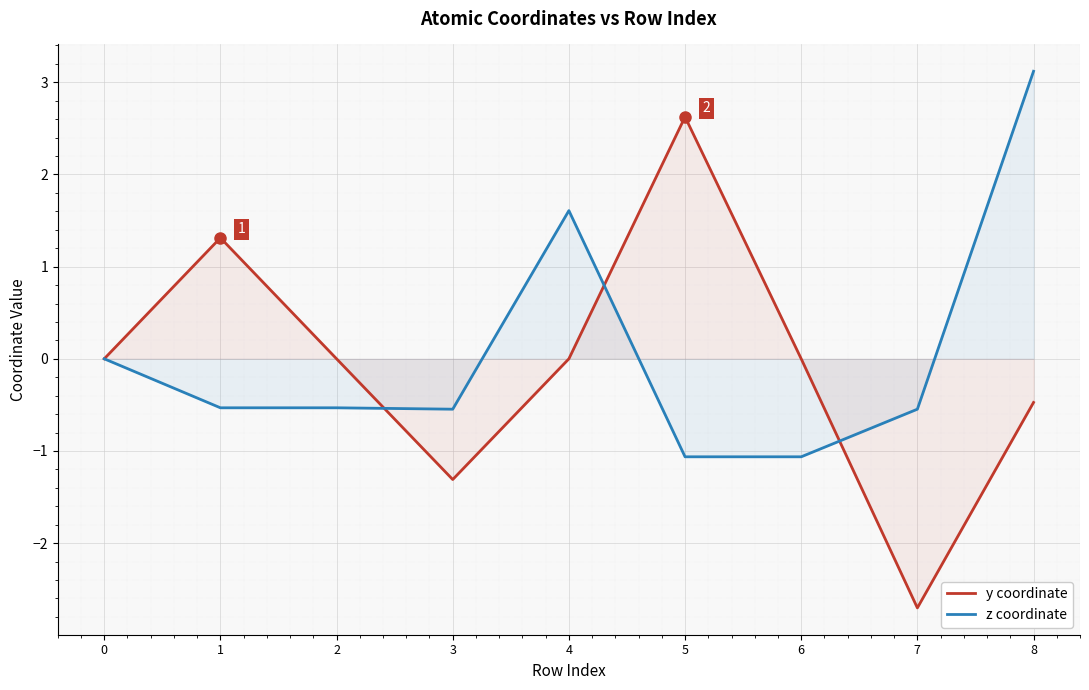

Rank the series at 2 from lowest to highest value.

z coordinate, y coordinate